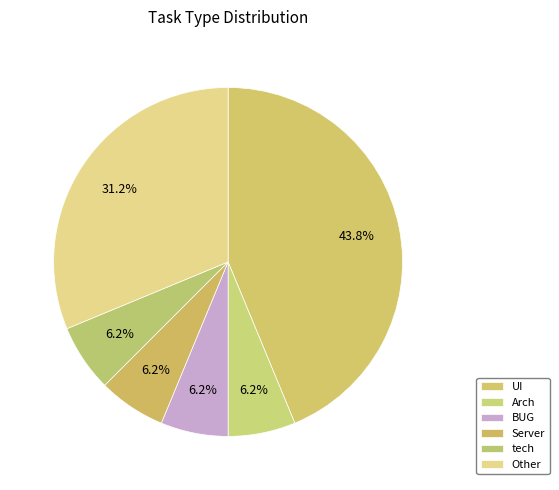

Count the number of slices in the pie.

6